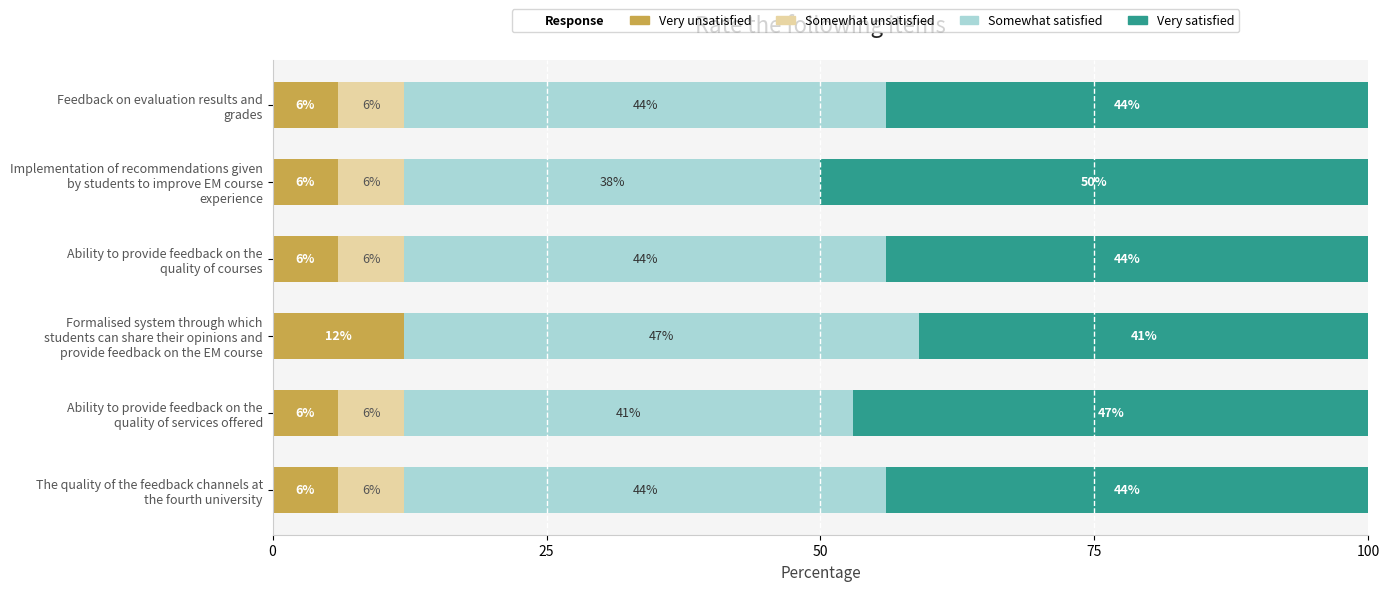

How many values in the Very unsatisfied series exceed 6?

1